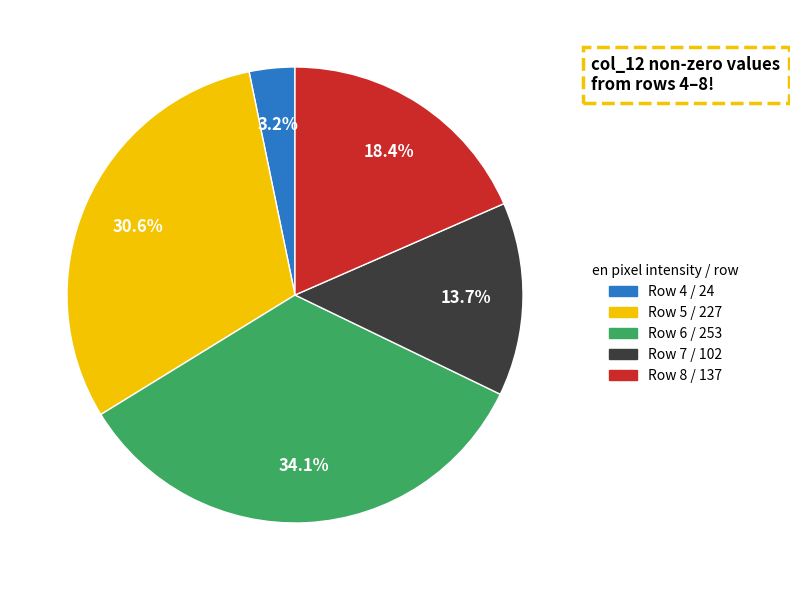

Is there a majority slice in this chart?

No